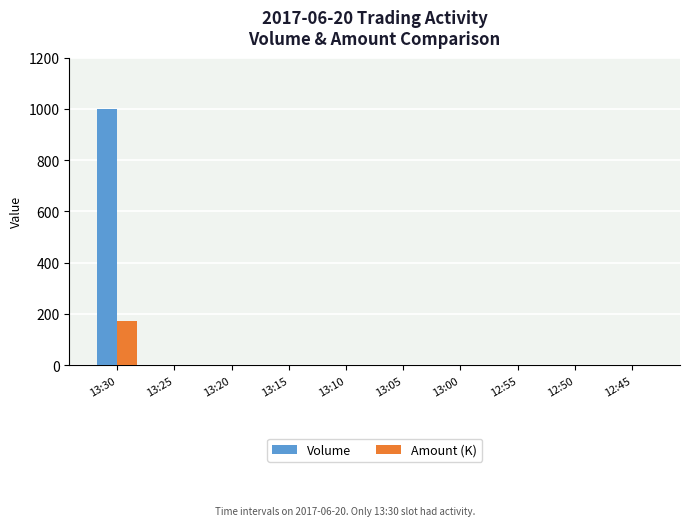

At which category is the sum across all series the highest?

13:30